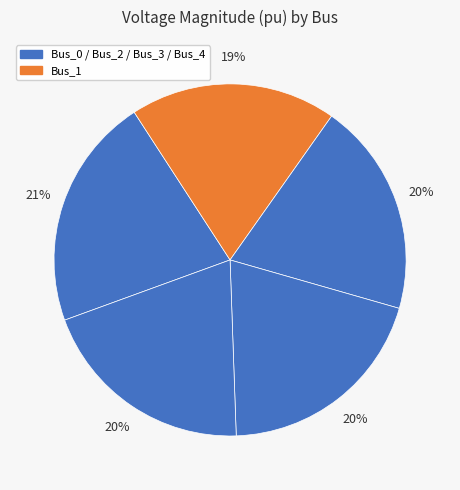

Count the number of slices in the pie.

5